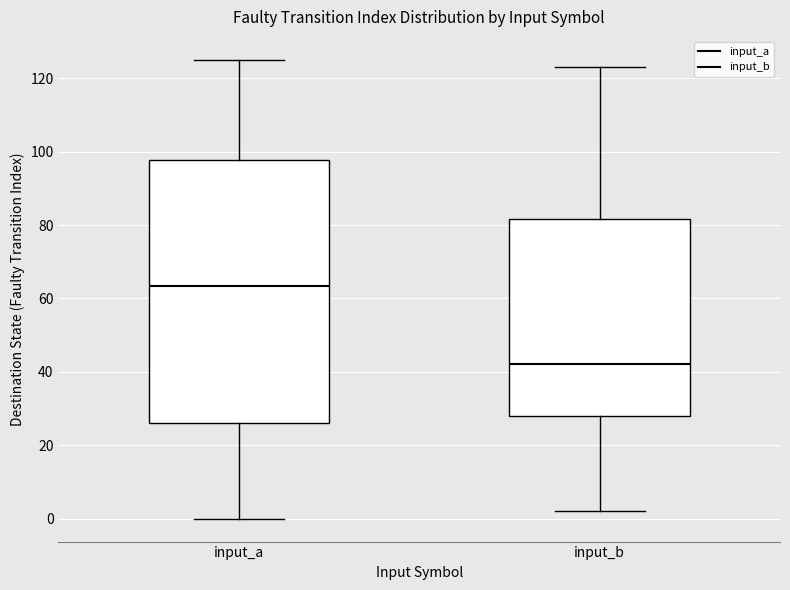

Which box has the lowest median line?

input_b